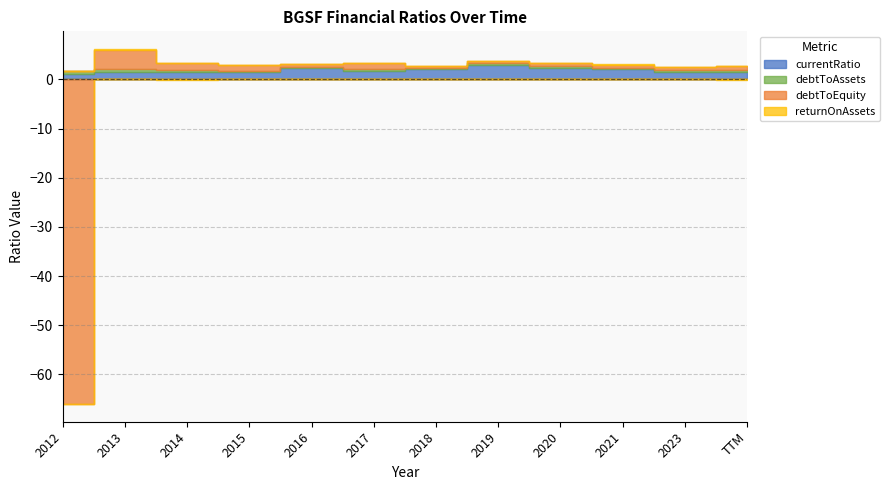

True or false: returnOnAssets and currentRatio cross at least once.

False